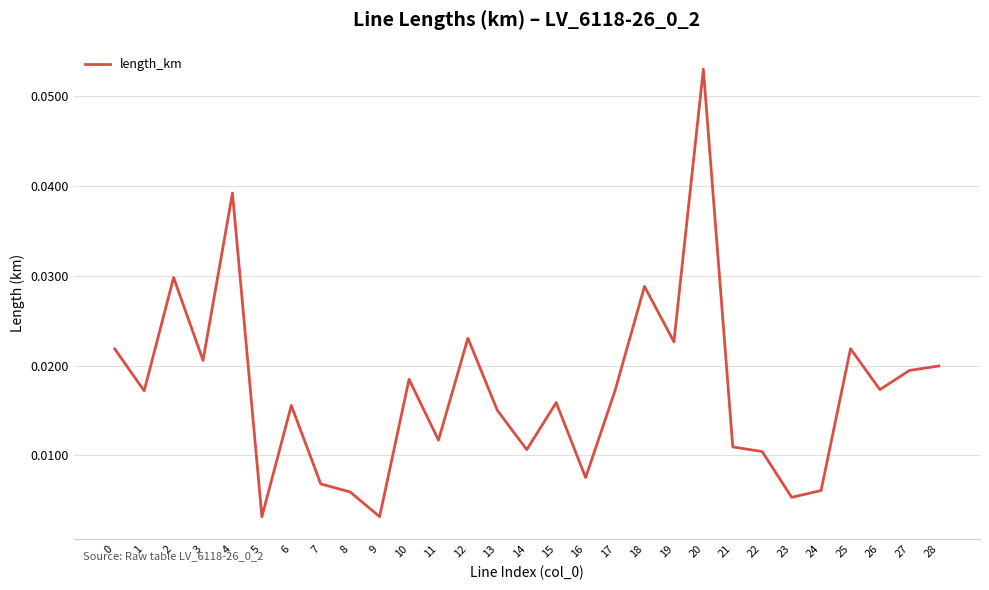

At which category does the chart reach its peak across all series?

20